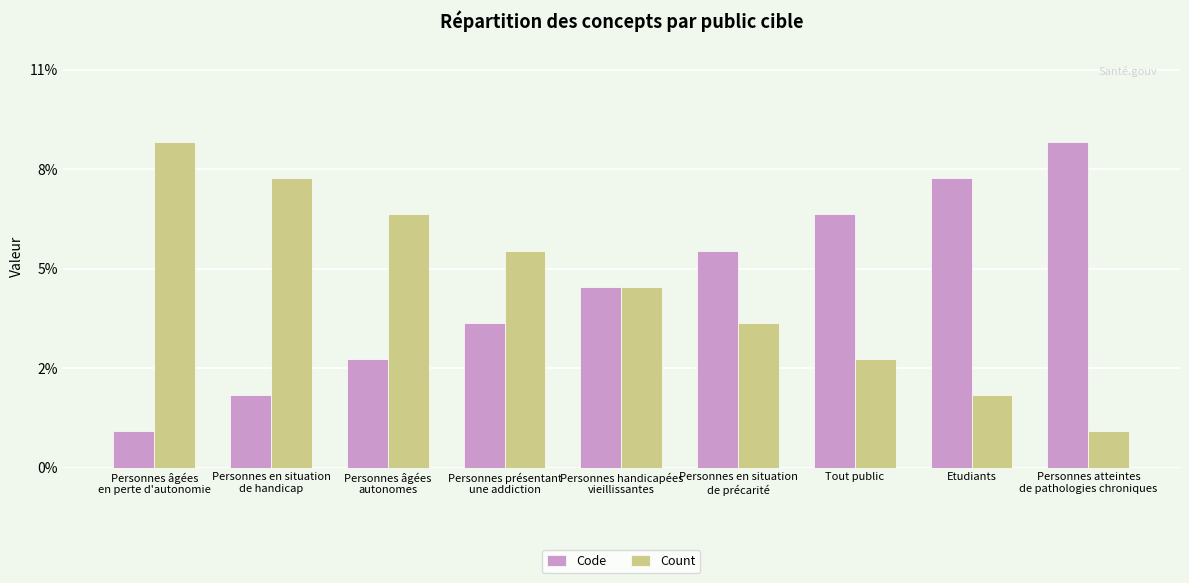

Are the bars grouped side by side (vs. stacked)?

Yes